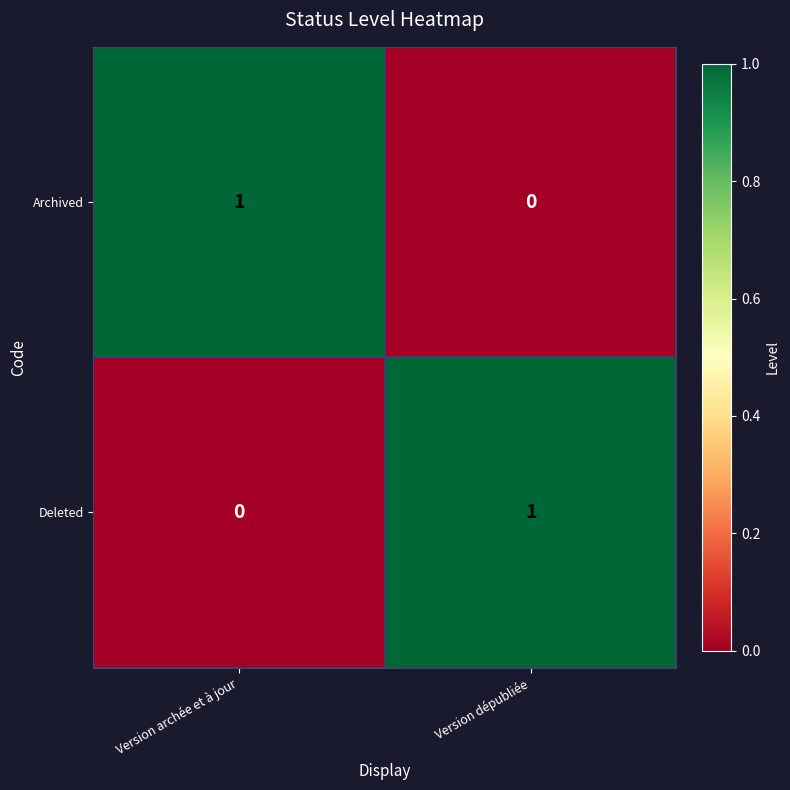

At which label is Archived closest to 0?

Version dépubliée